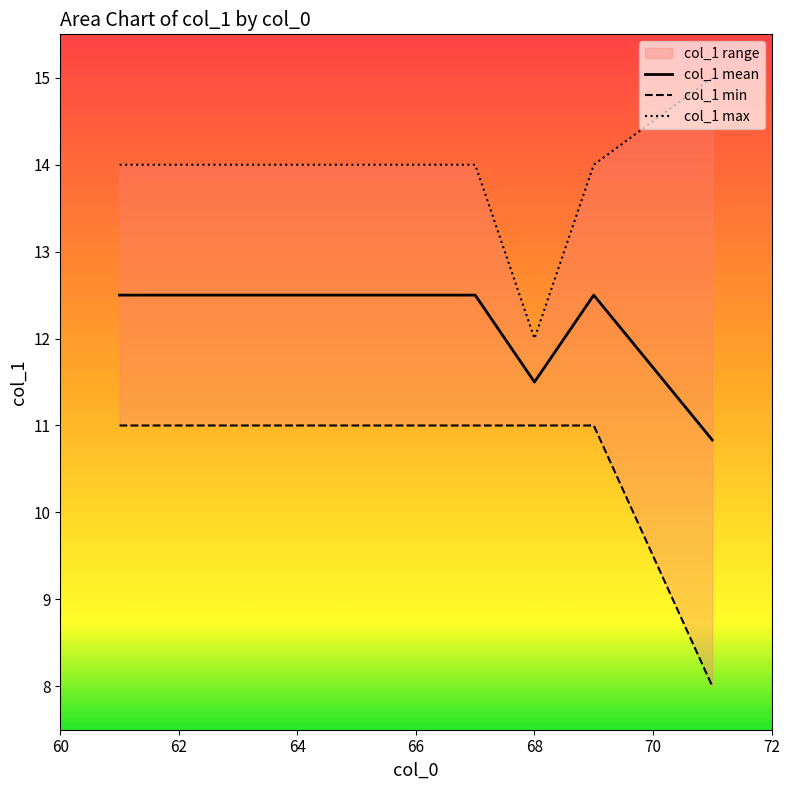

What is the highest value of the col_1 mean series?

12.5